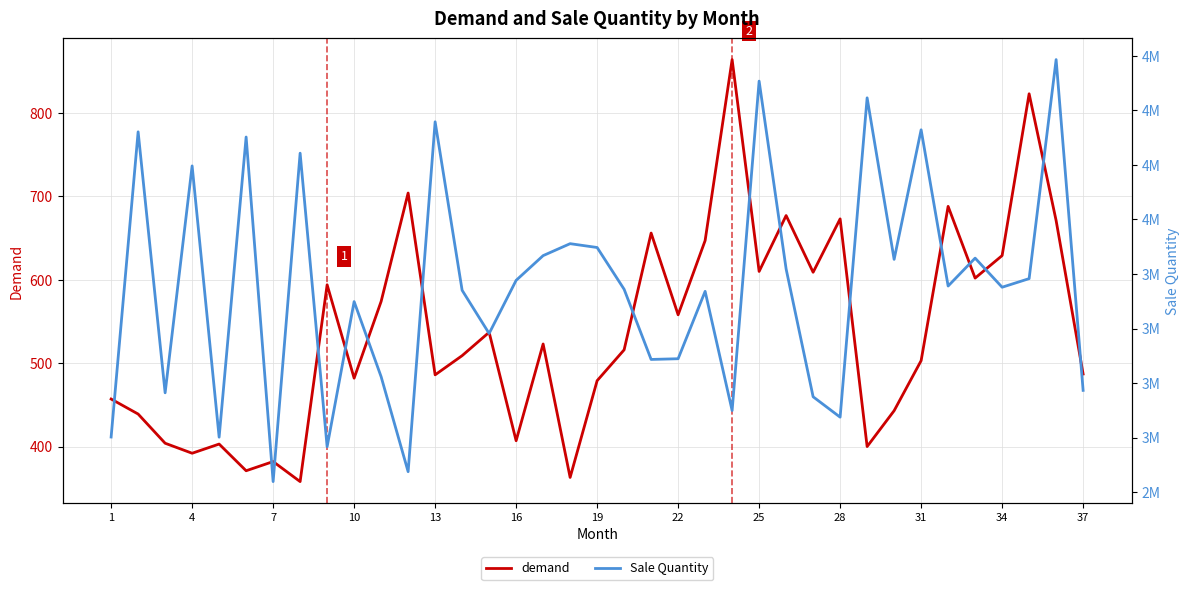

True or false: demand and Sale Quantity intersect in this chart.

False